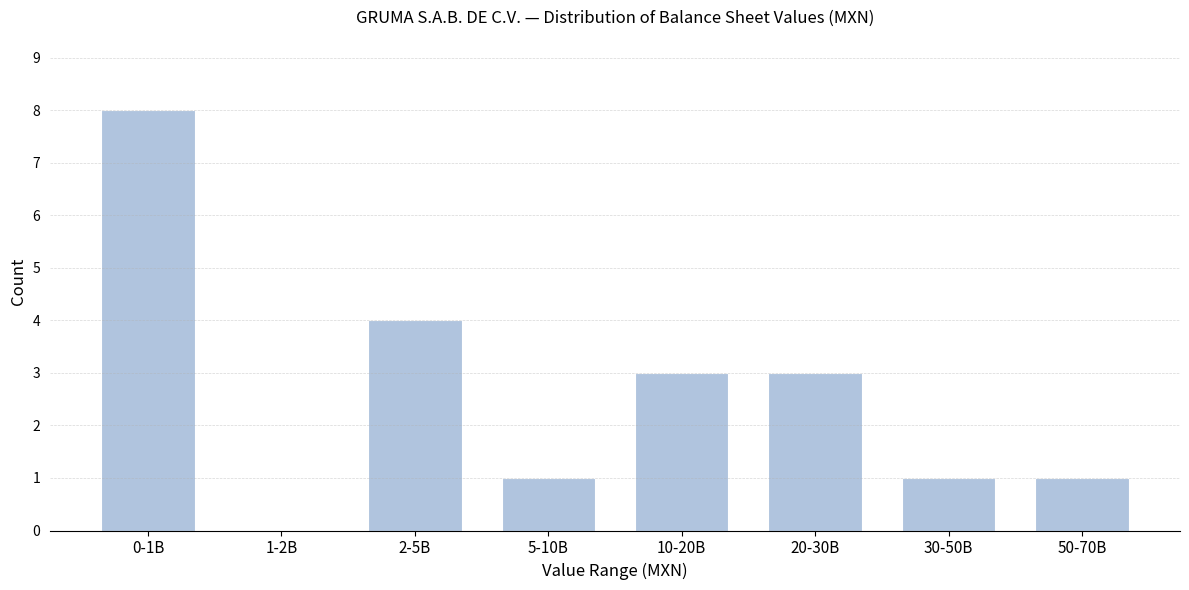

Reading left to right, extract all data points from this chart.

0-1B=8	1-2B=0	2-5B=4	5-10B=1	10-20B=3	20-30B=3	30-50B=1	50-70B=1